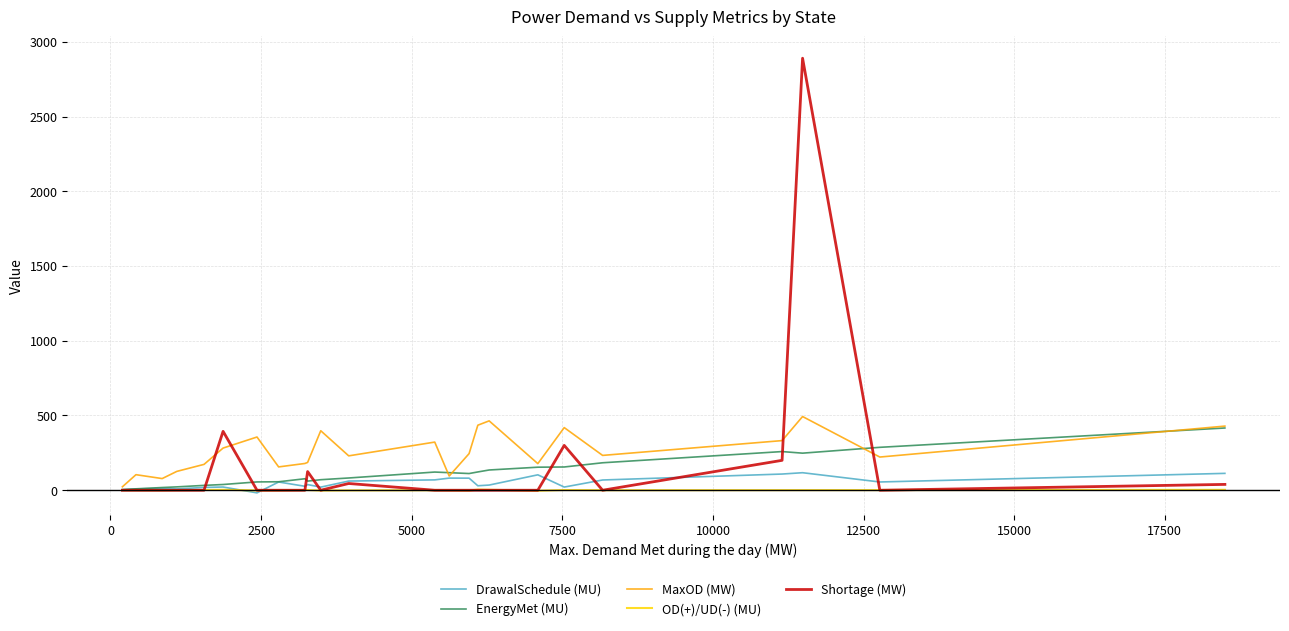

List the series in order of their overall mean, highest first.

MaxOD (MW), Shortage (MW), EnergyMet (MU), DrawalSchedule (MU), OD(+)/UD(-) (MU)